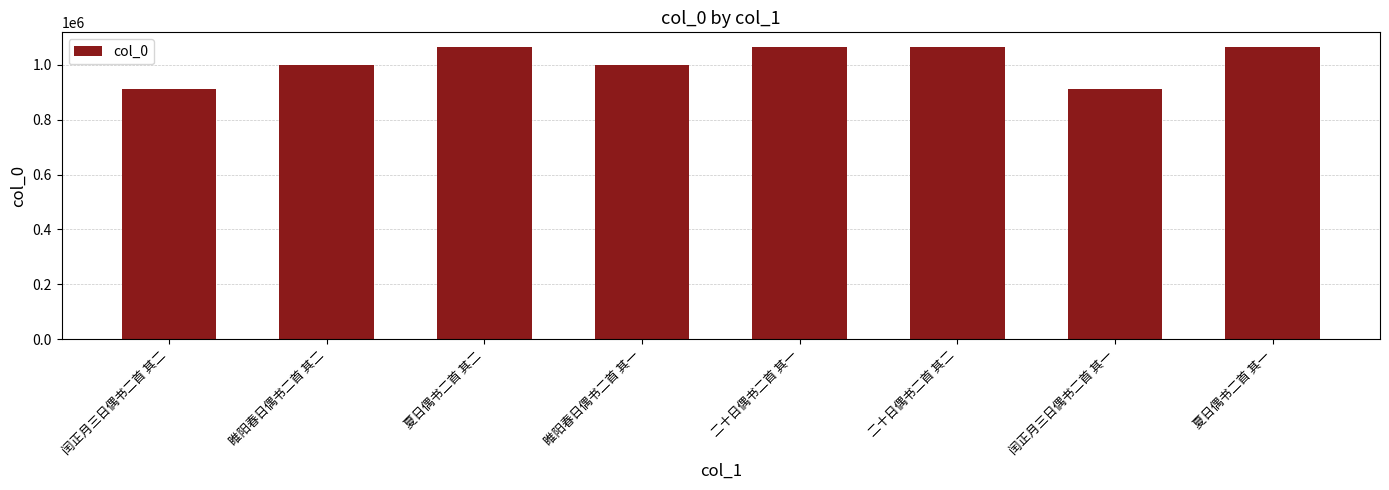

Does the chart contain any negative values?

No